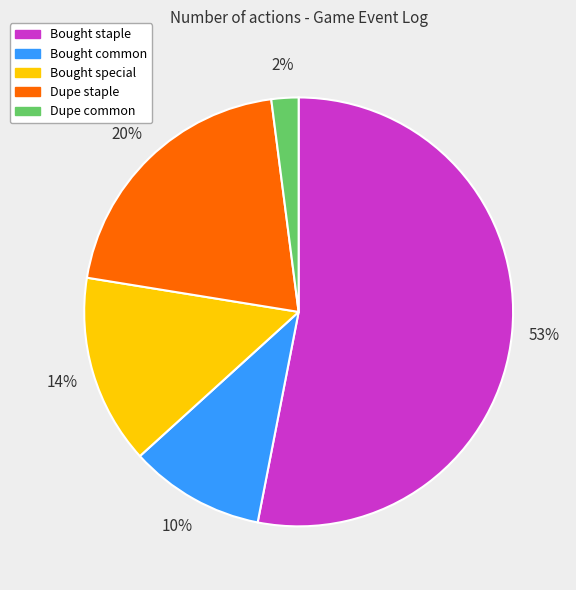

Is it true that Dupe common is 2% of the pie?

True